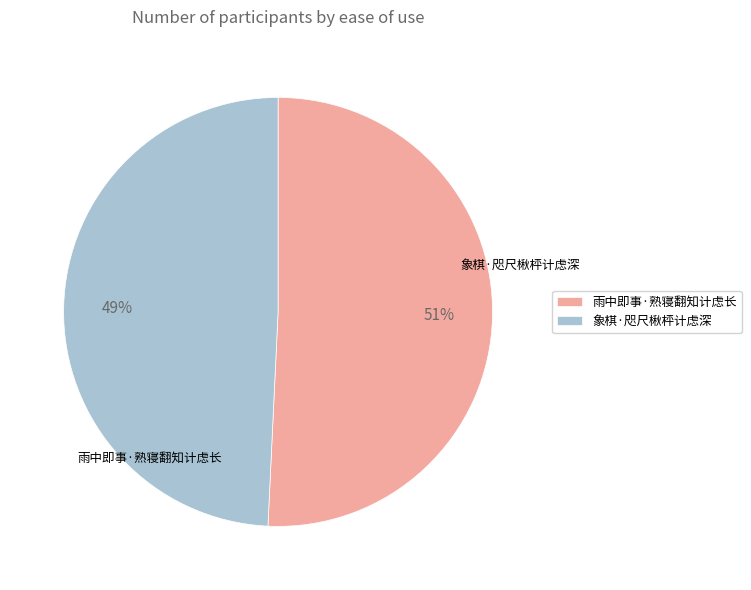

What portion of the pie excludes 象棋·咫尺楸枰计虑深?

50.8%